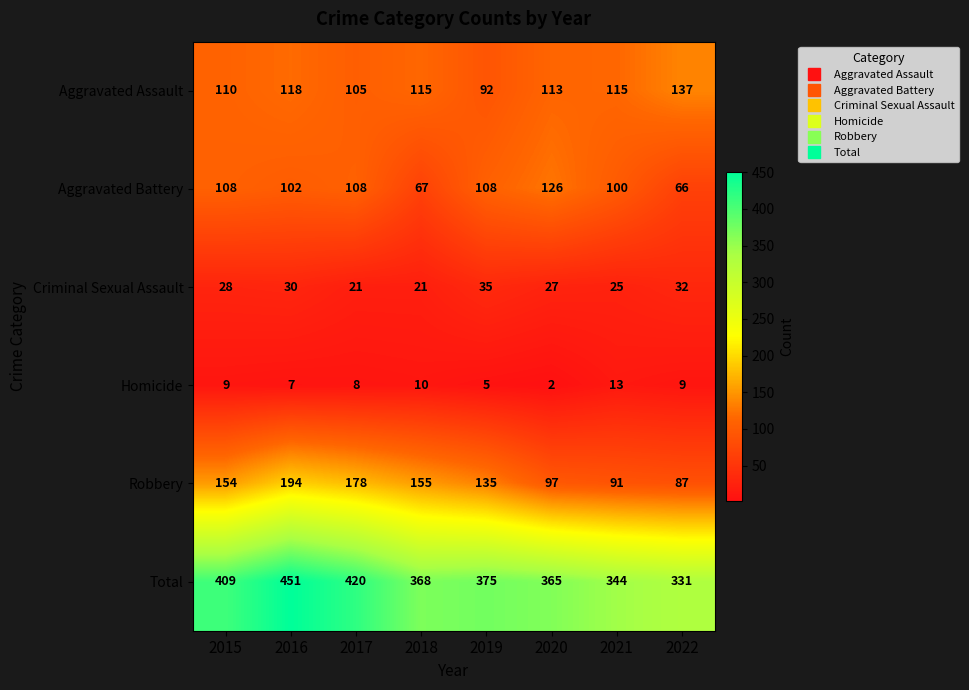

True or false: Total has a value of 565 at 2020.

False